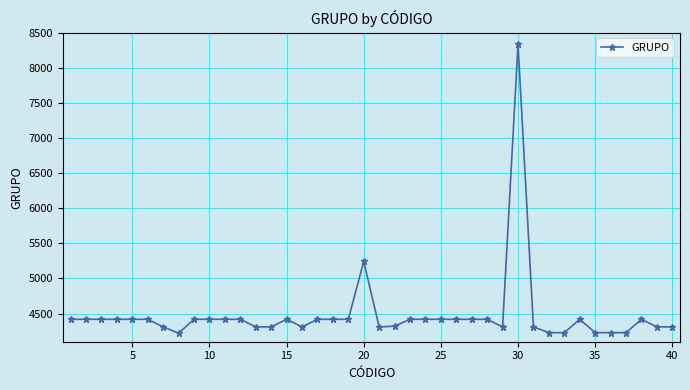

What is the value of the 26th point from the left?

4419